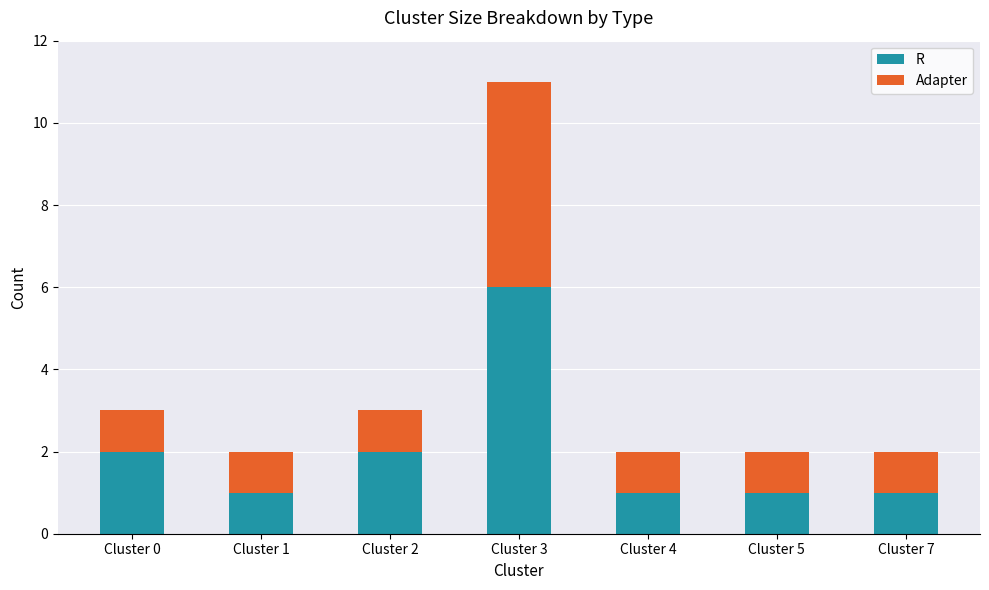

The R series shows 2 at Cluster 7. True or false?

False